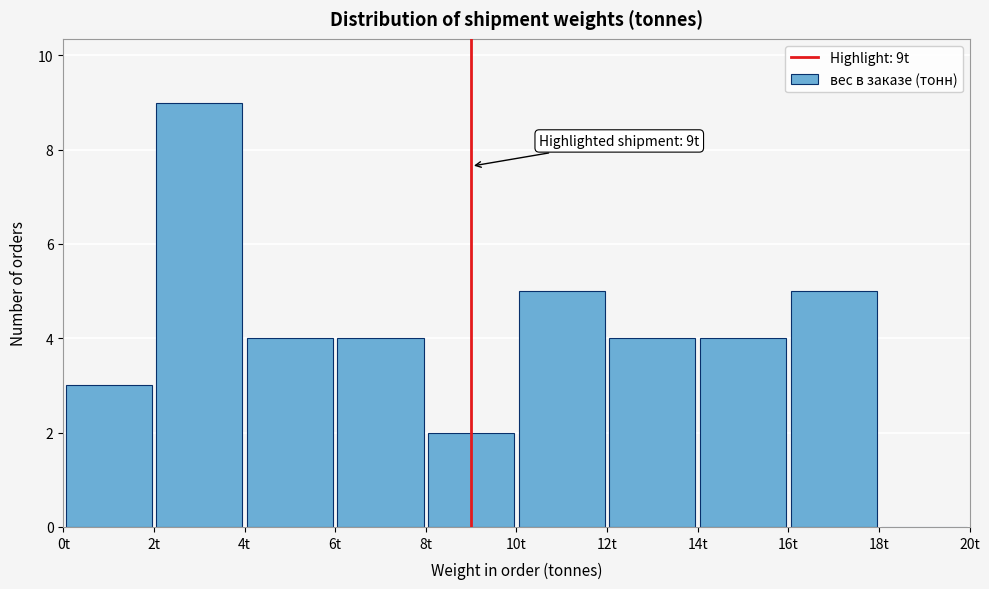

Over which range of the x-axis is the bar tallest?

2 to 4